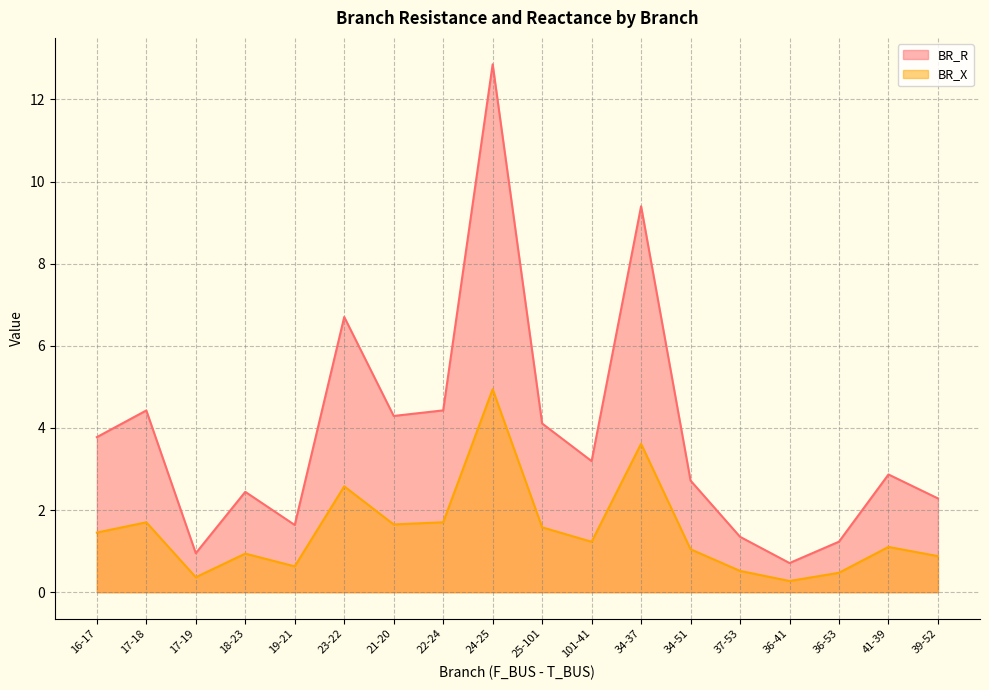

What is the difference between the maximum and minimum values in the BR_X series?

4.7